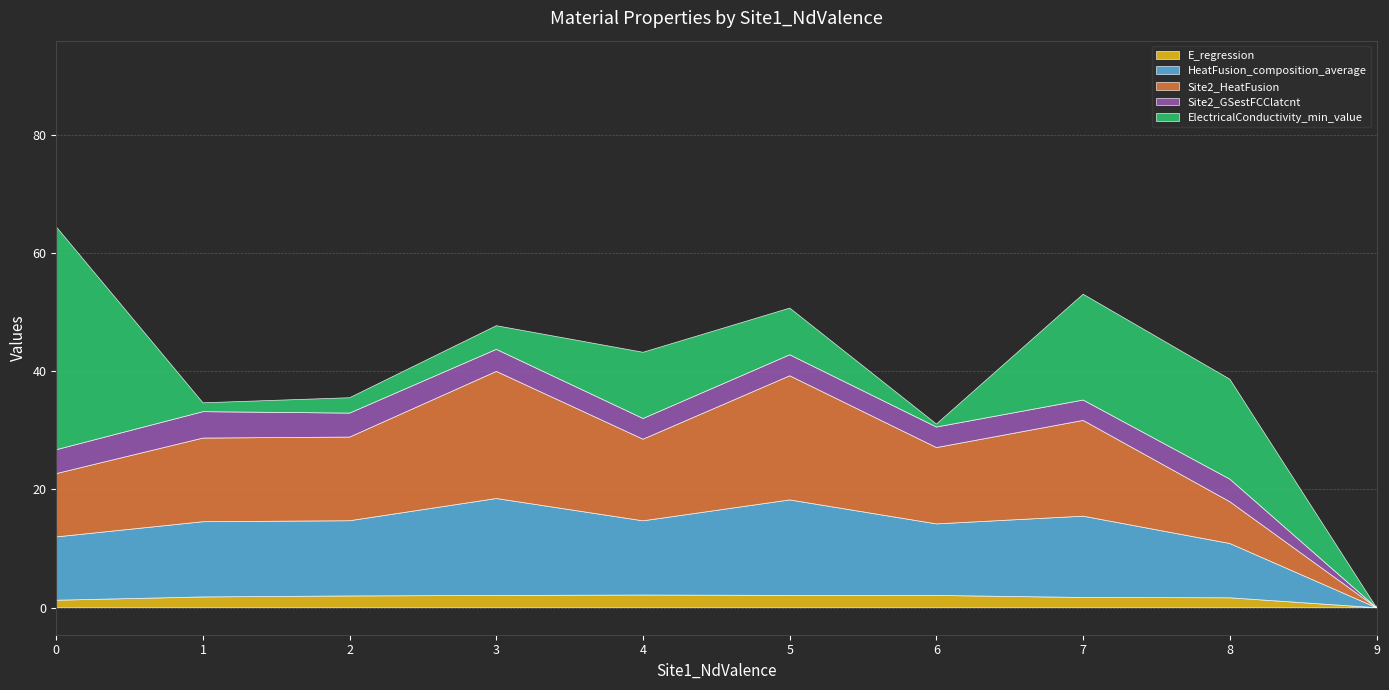

True or false: Site2_GSestFCClatcnt and Site2_HeatFusion intersect in this chart.

False